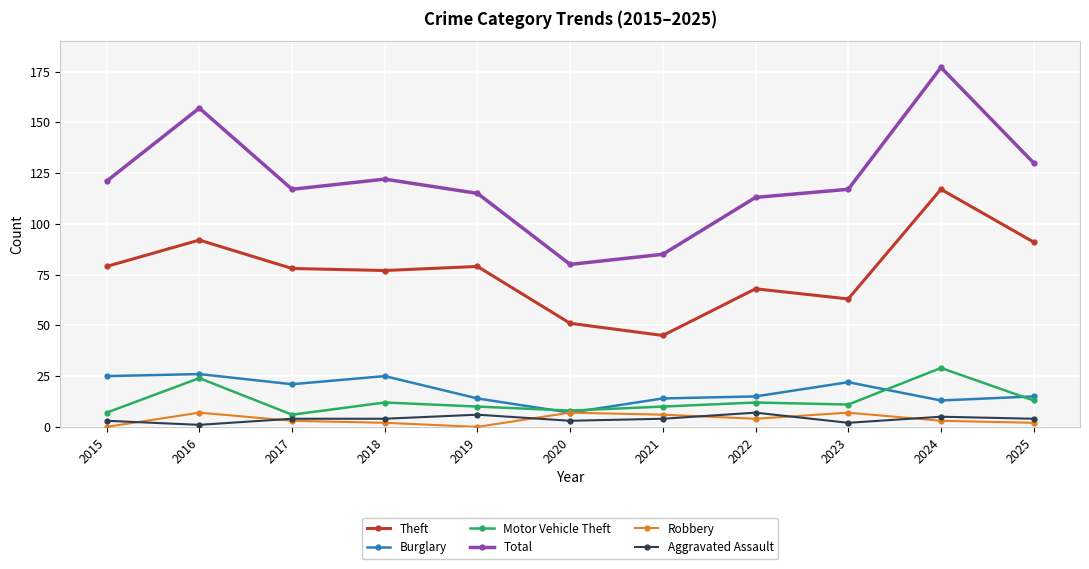

What are all the series names shown in the legend?

Theft, Burglary, Motor Vehicle Theft, Total, Robbery, Aggravated Assault